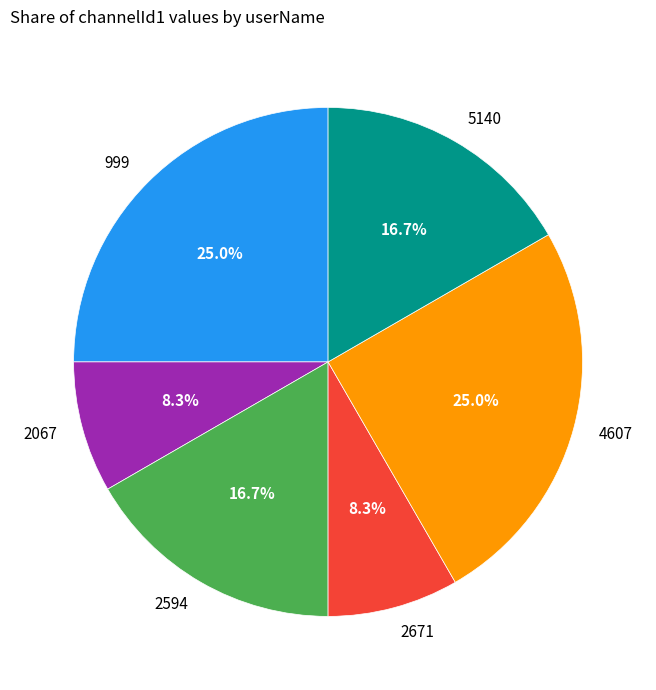

Does 2671 represent more than half of the total?

No